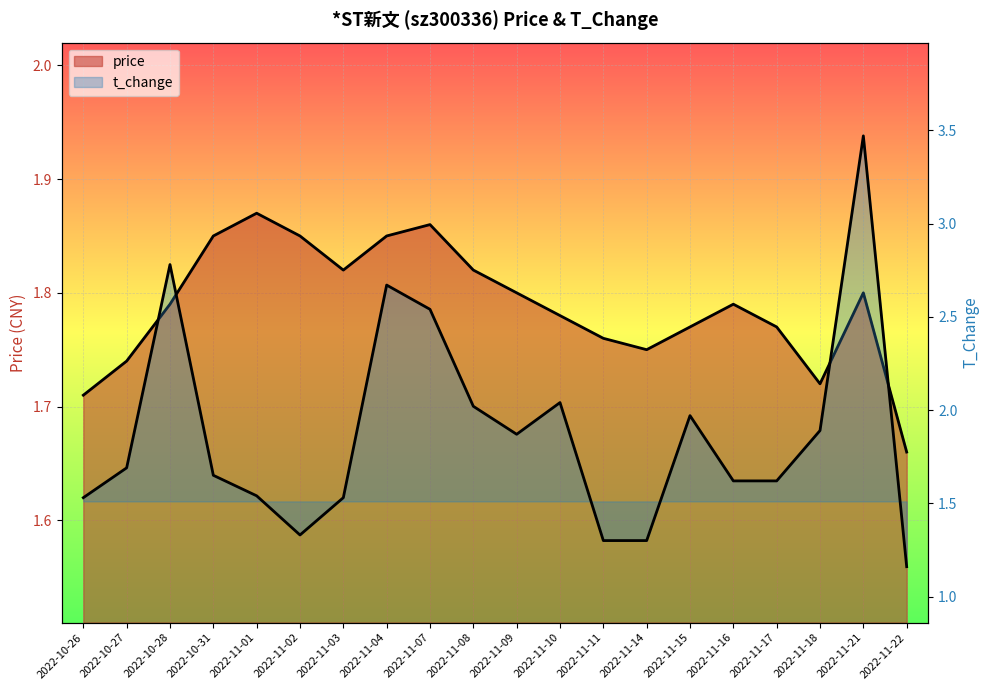

What is the sum of all price values?

35.8